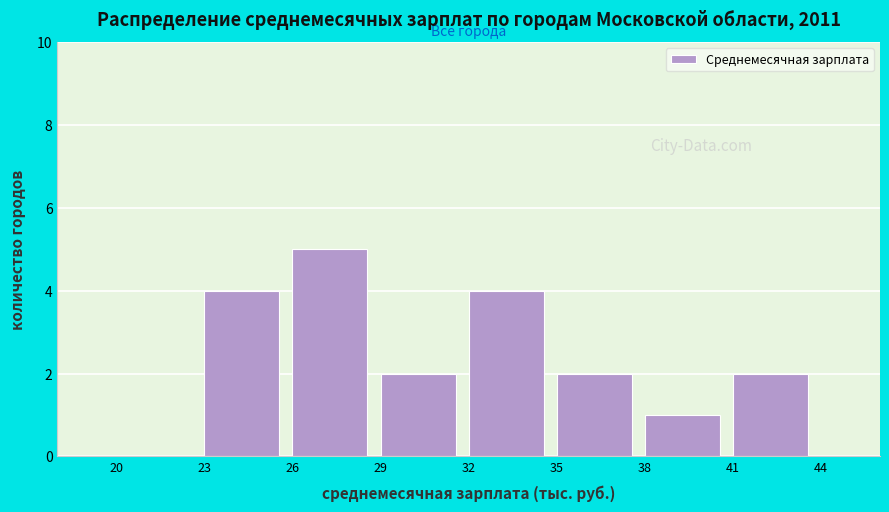

Over which range of the x-axis is the bar tallest?

26 to 29